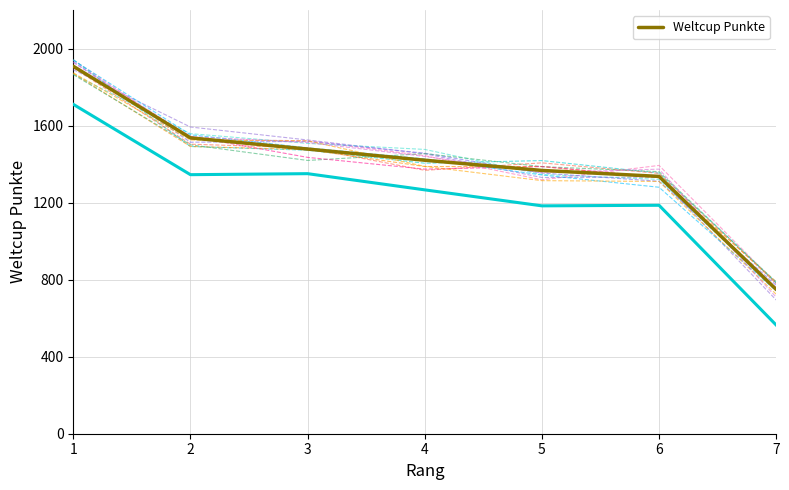

Does the chart display data point markers on the line(s)?

No